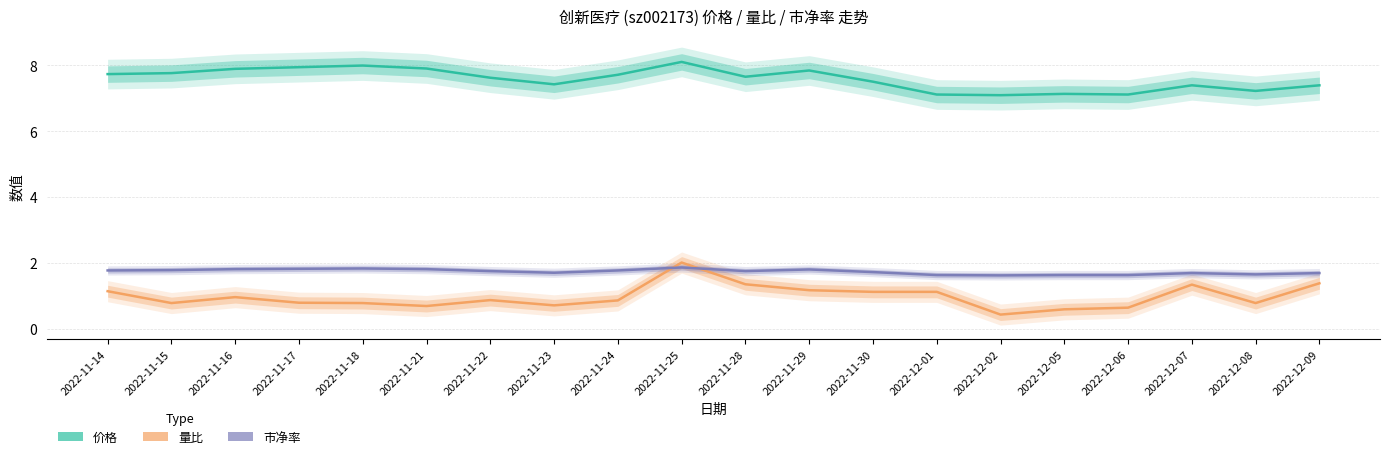

Does the chart display data point markers on the line(s)?

No